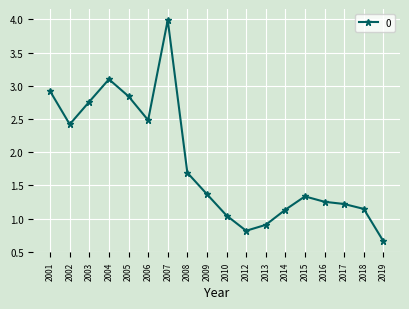

How many values are below 1?

3